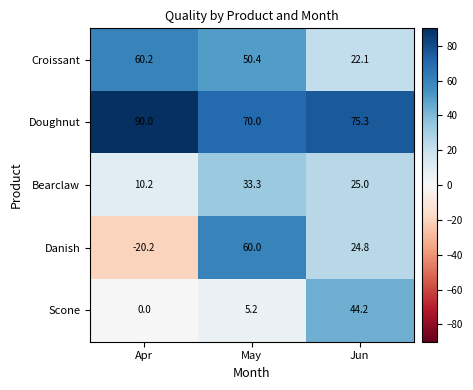

Where does the Croissant series first go above 50?

Apr